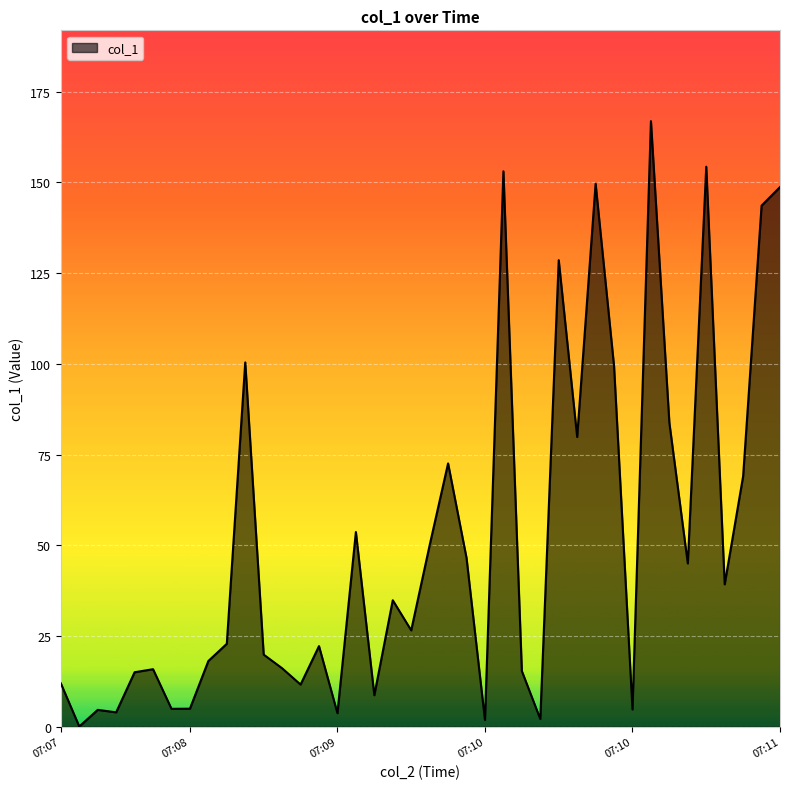

Does the chart display data point markers on the line(s)?

No